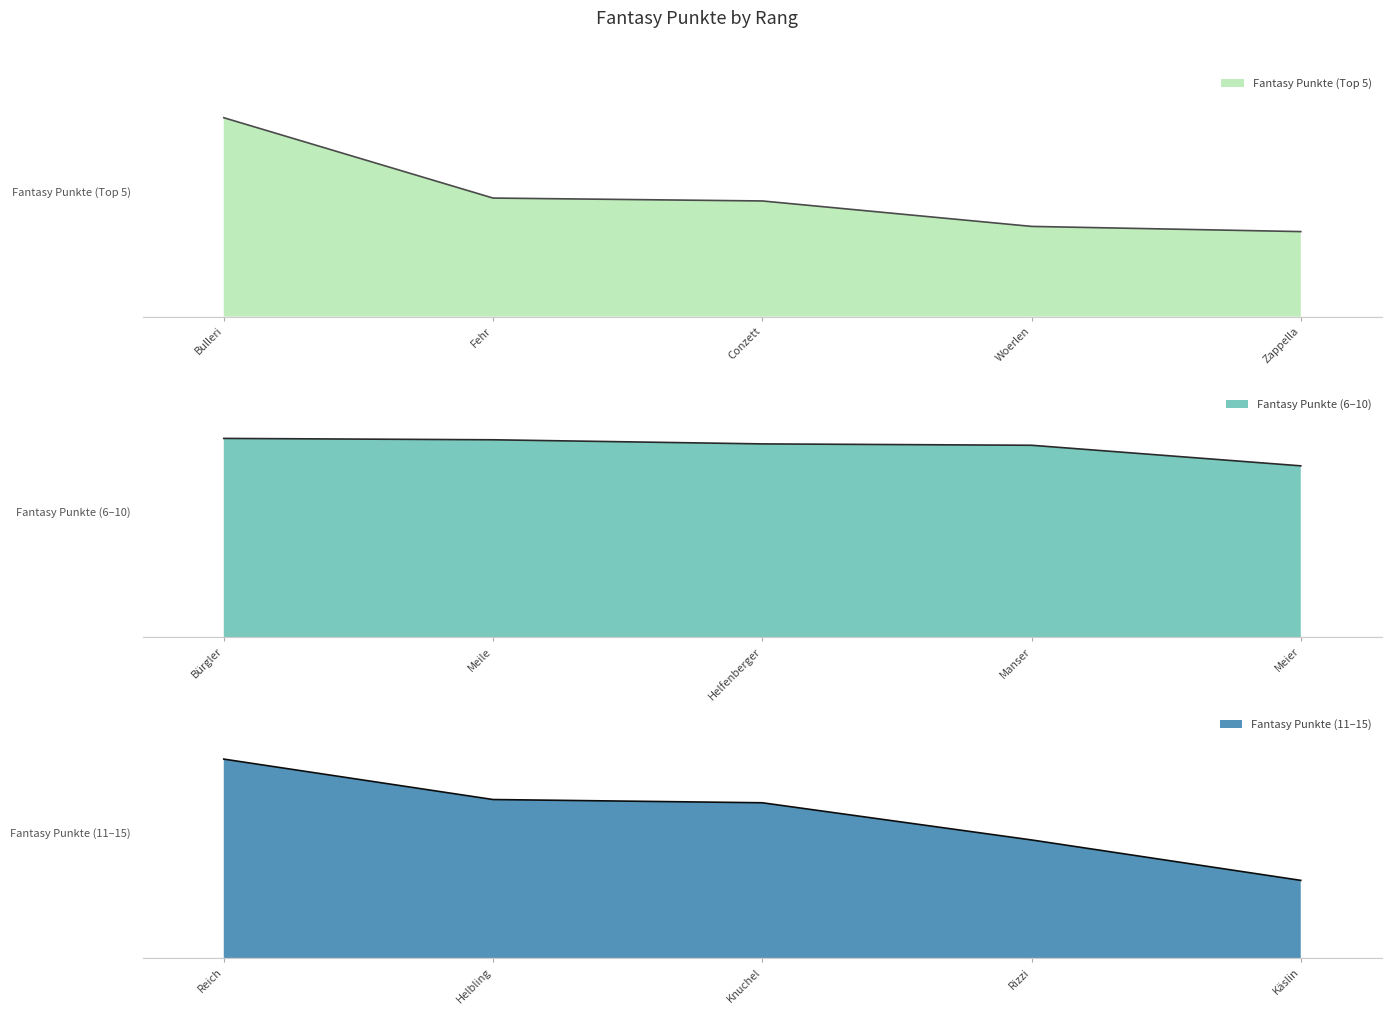

What is the change in value from Bulleri to Rizzi?

-271